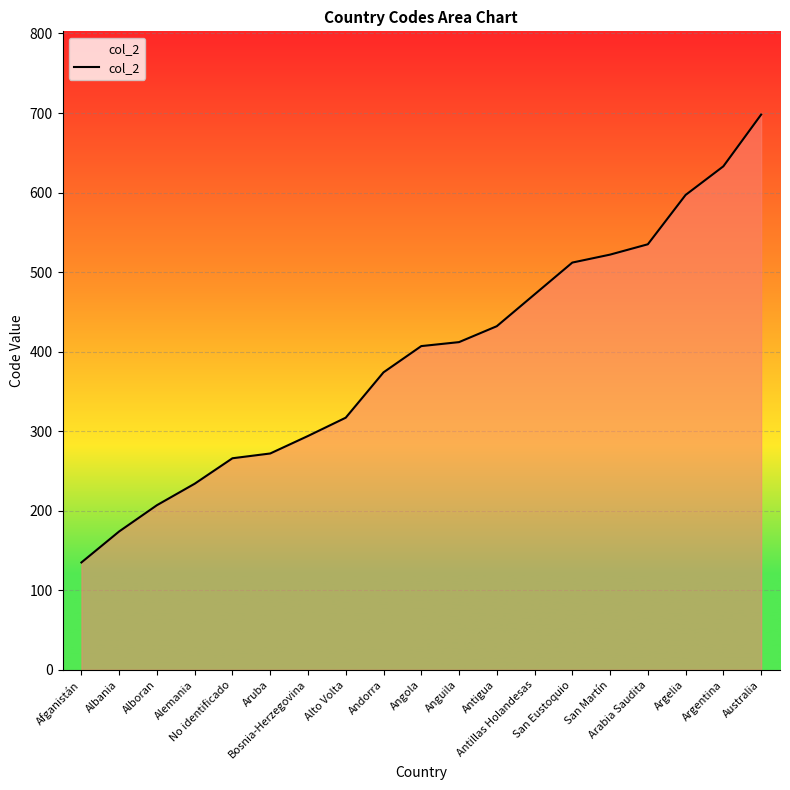

What is the minimum value shown in the chart?

135